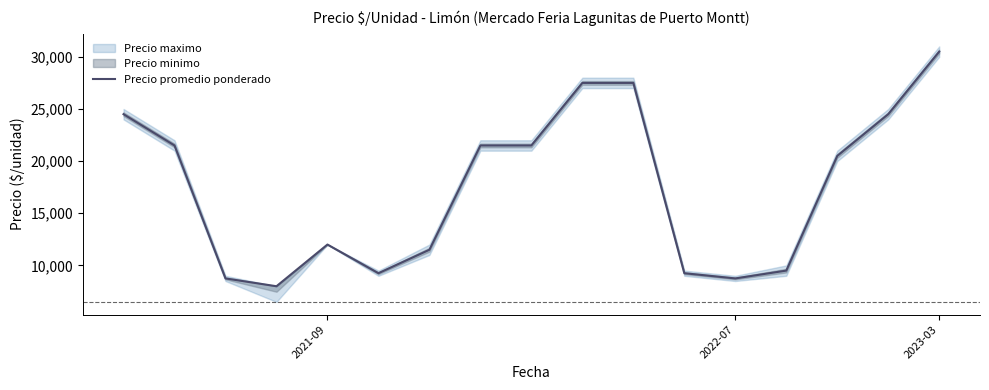

True or false: the data shows 12032 at 7.

False